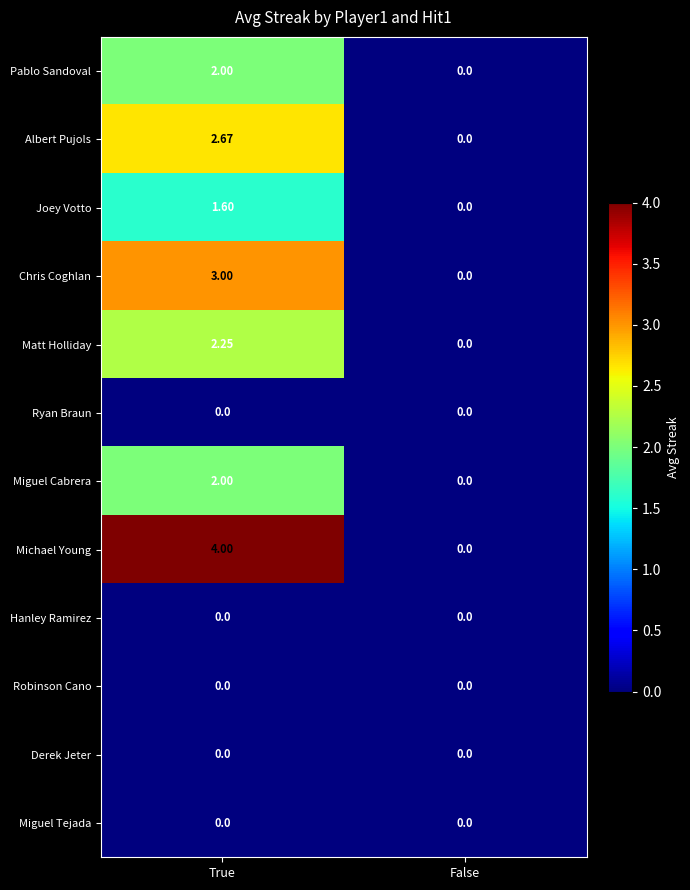

At which category is the sum across all series the highest?

True